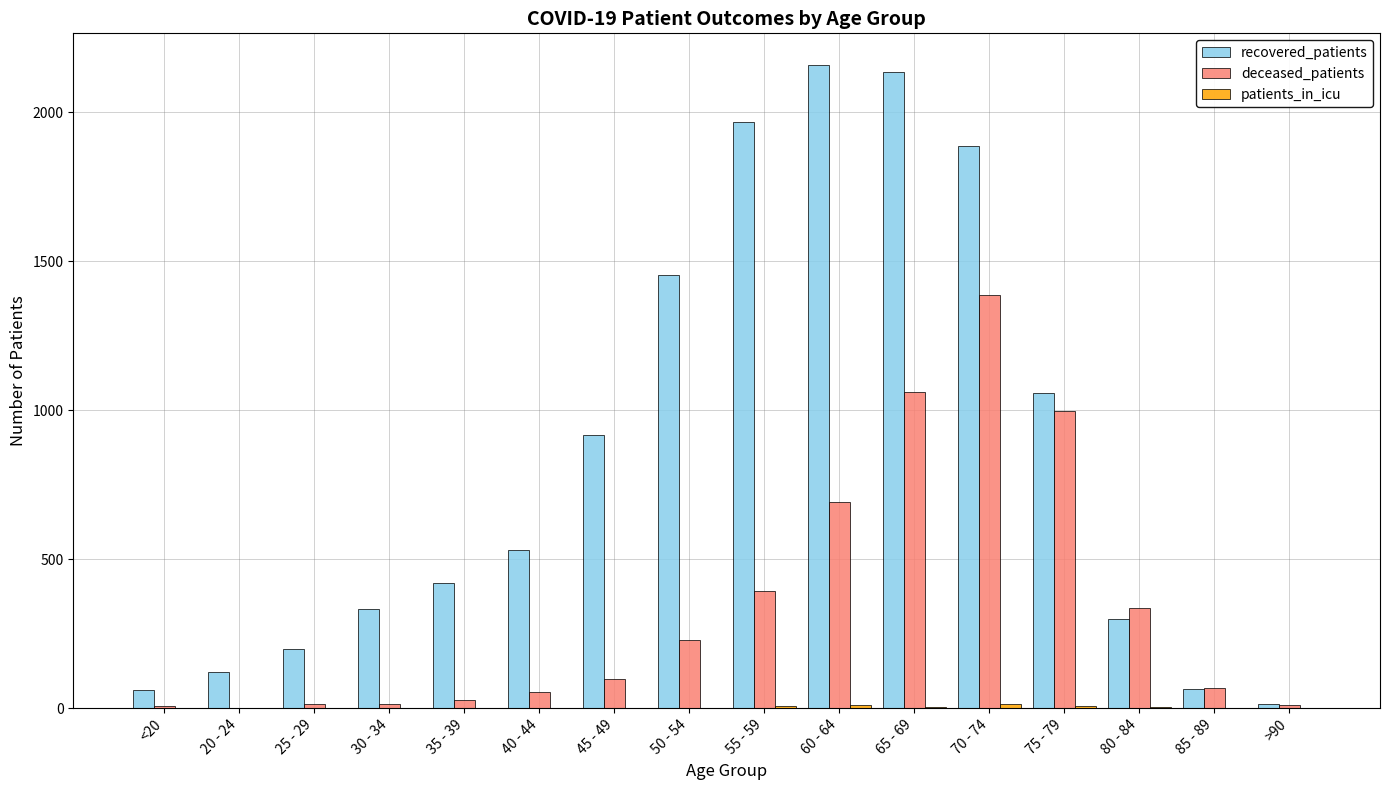

Which series has the largest total across all categories?

recovered_patients